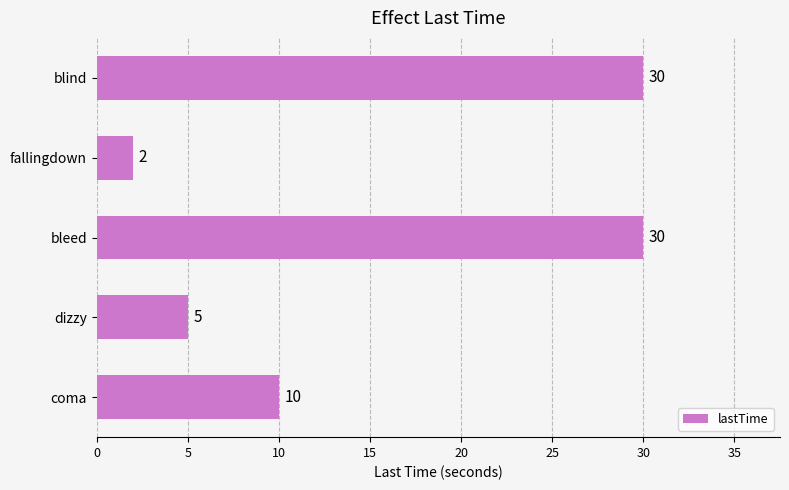

What is the difference between the second highest and minimum values?

28